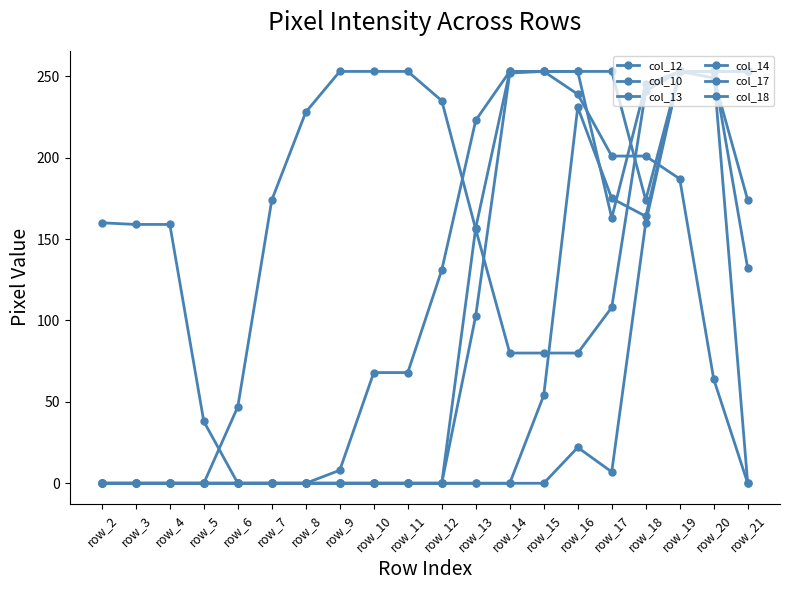

How many categories are shown in the chart?

20